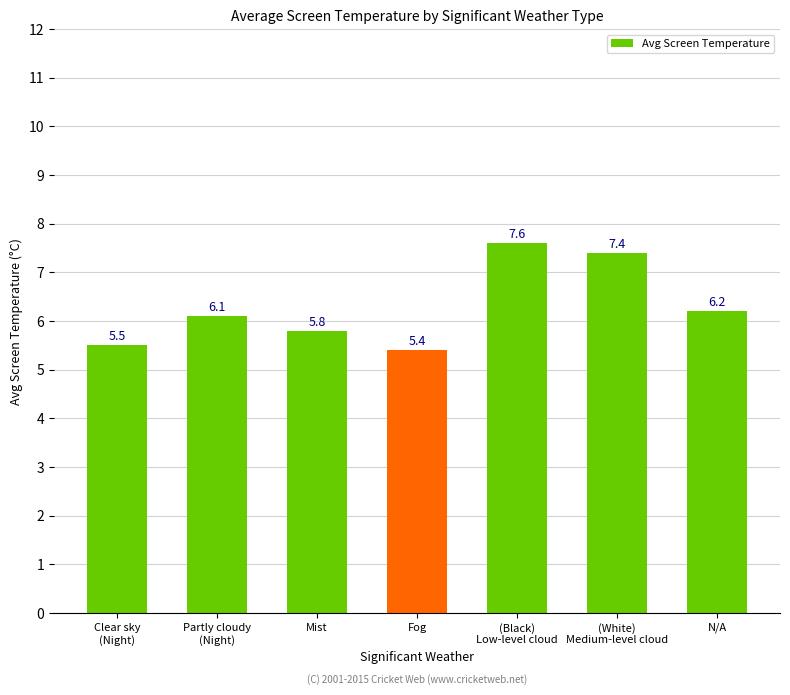

Which label corresponds to the smallest value in the chart?

Fog